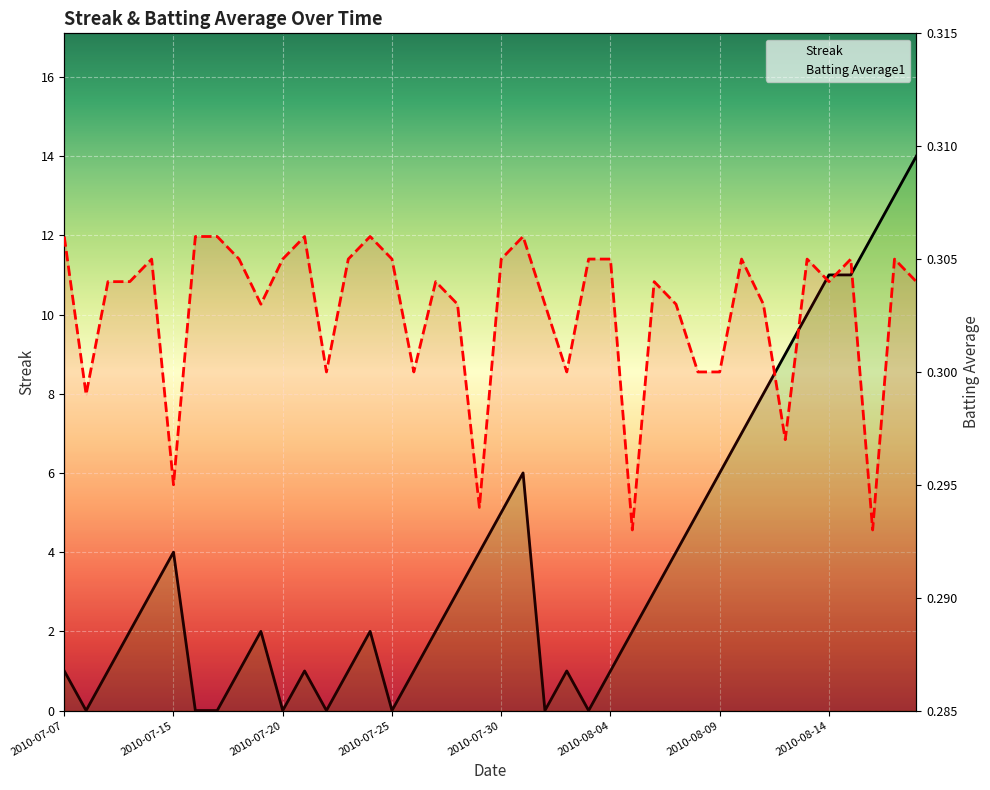

Where is Streak nearest to the value 7?

2010-08-10